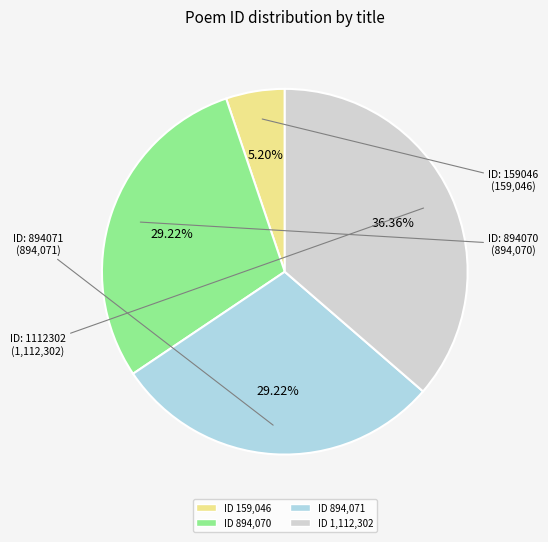

Is there a majority slice in this chart?

No